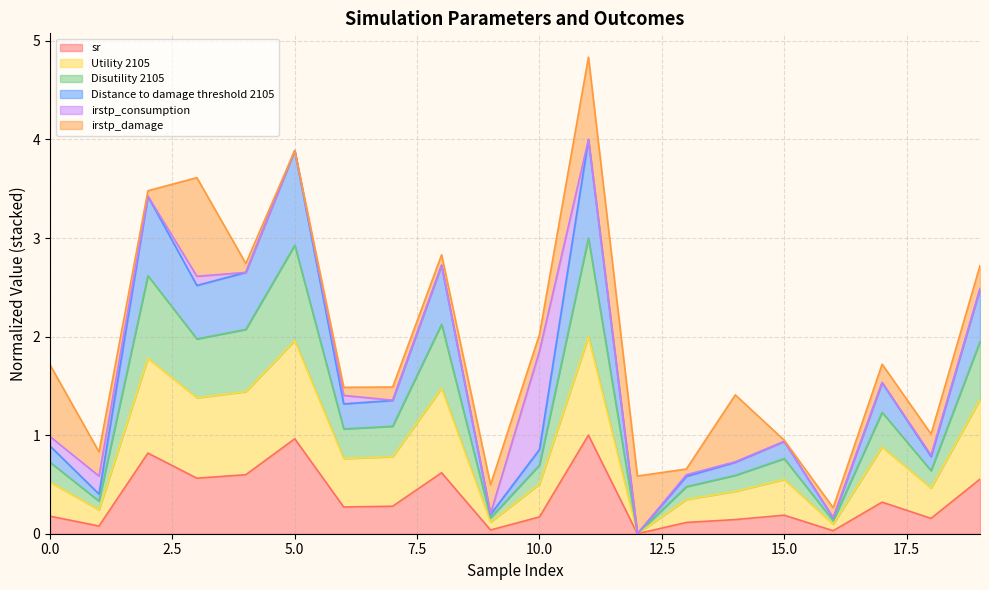

Which category has the highest value across all series?

11